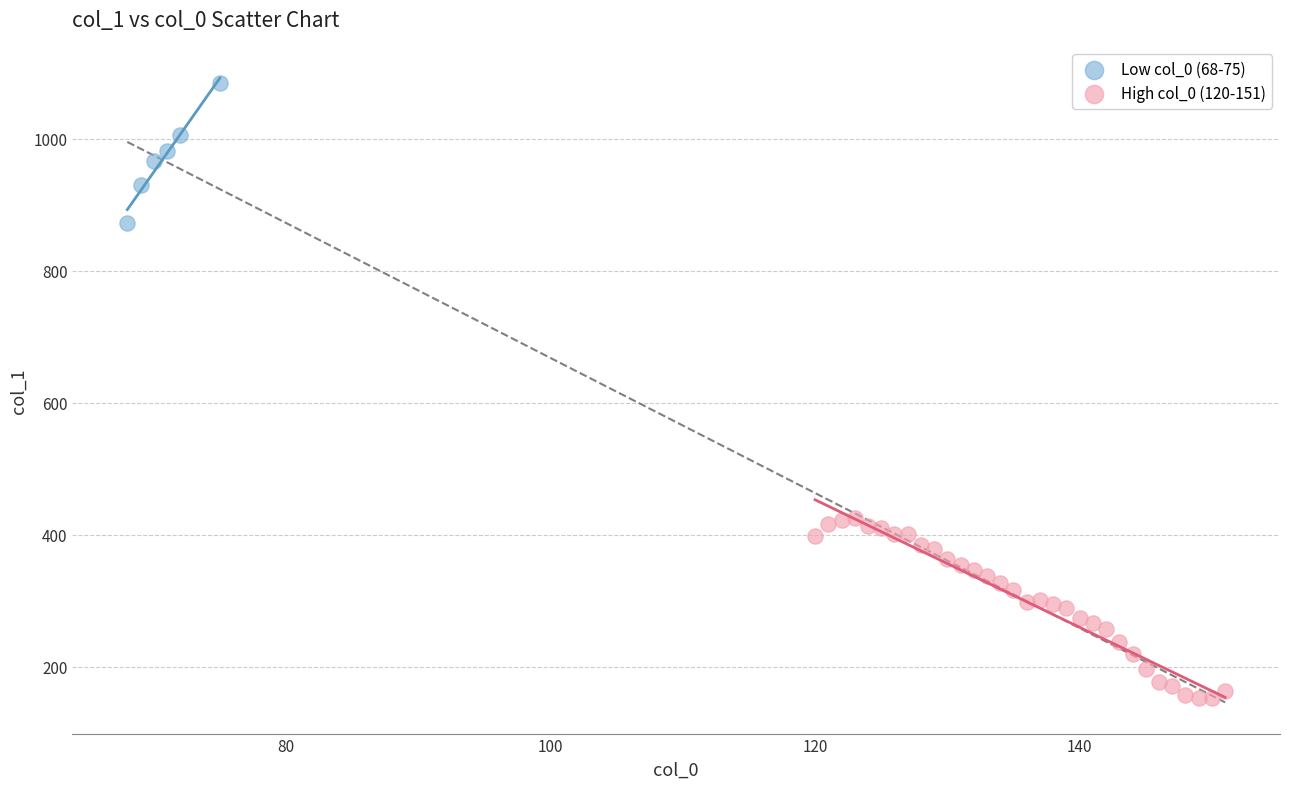

Which series reaches the maximum Y coordinate?

Low col_0 (68-75)